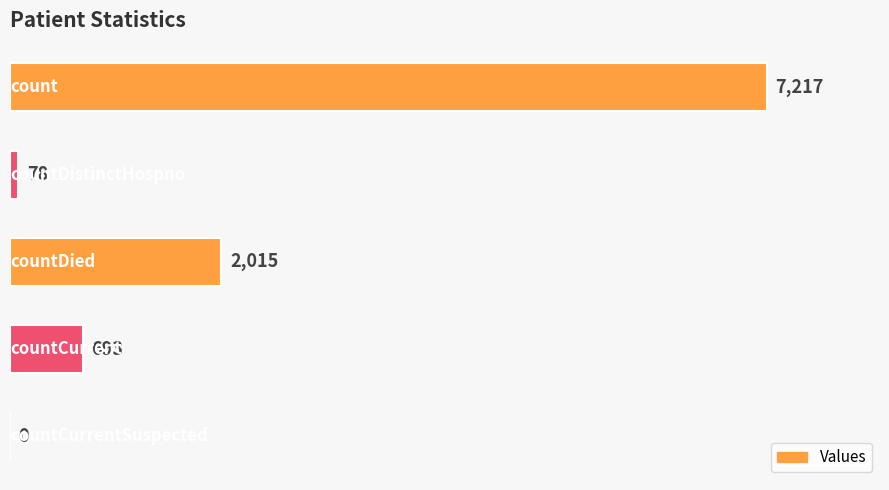

What is the sum of all values?

10003